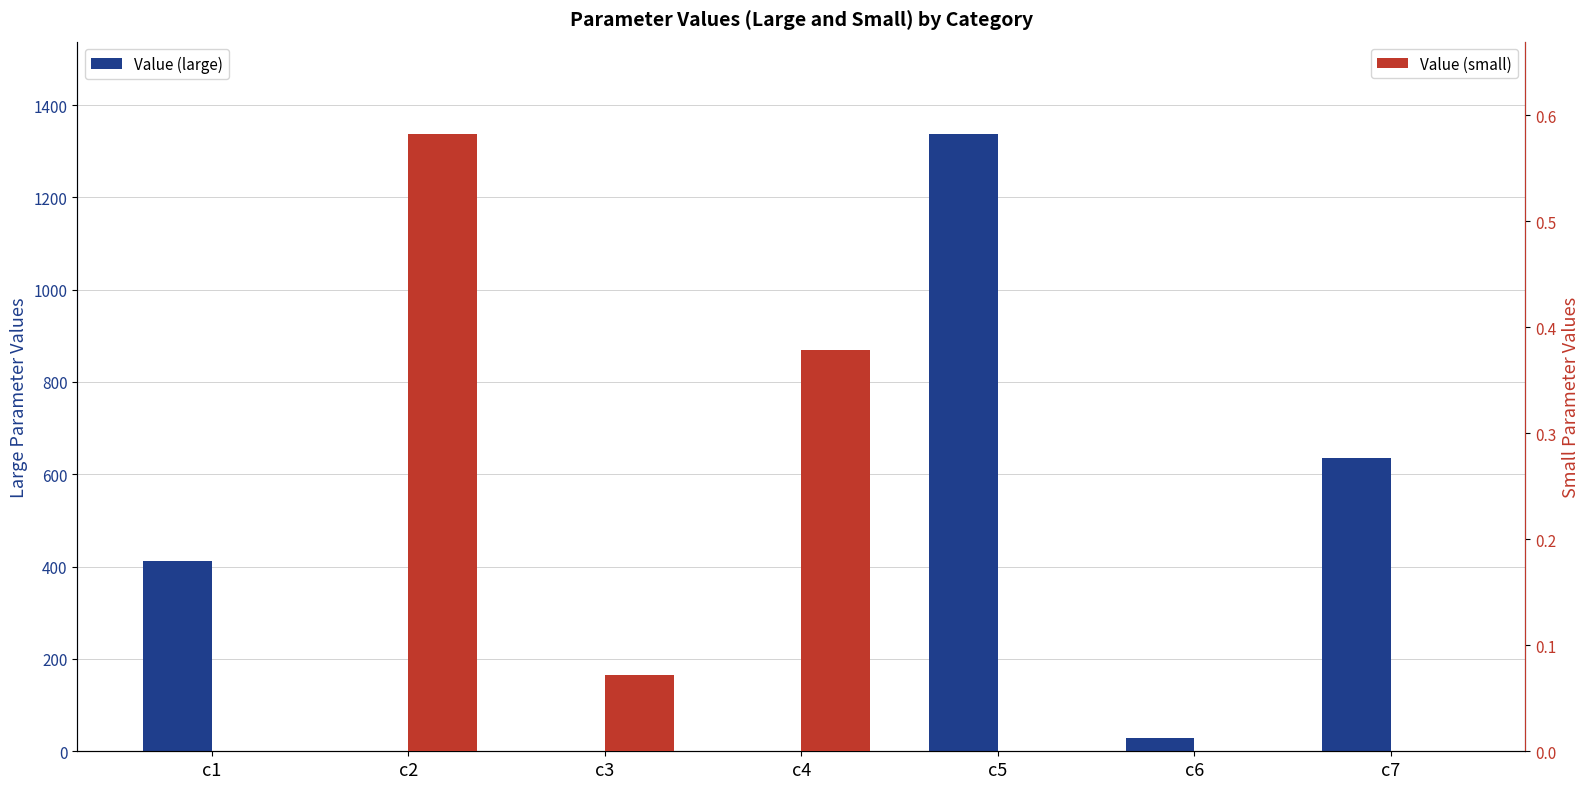

What is the maximum value for Value (small)?

0.6